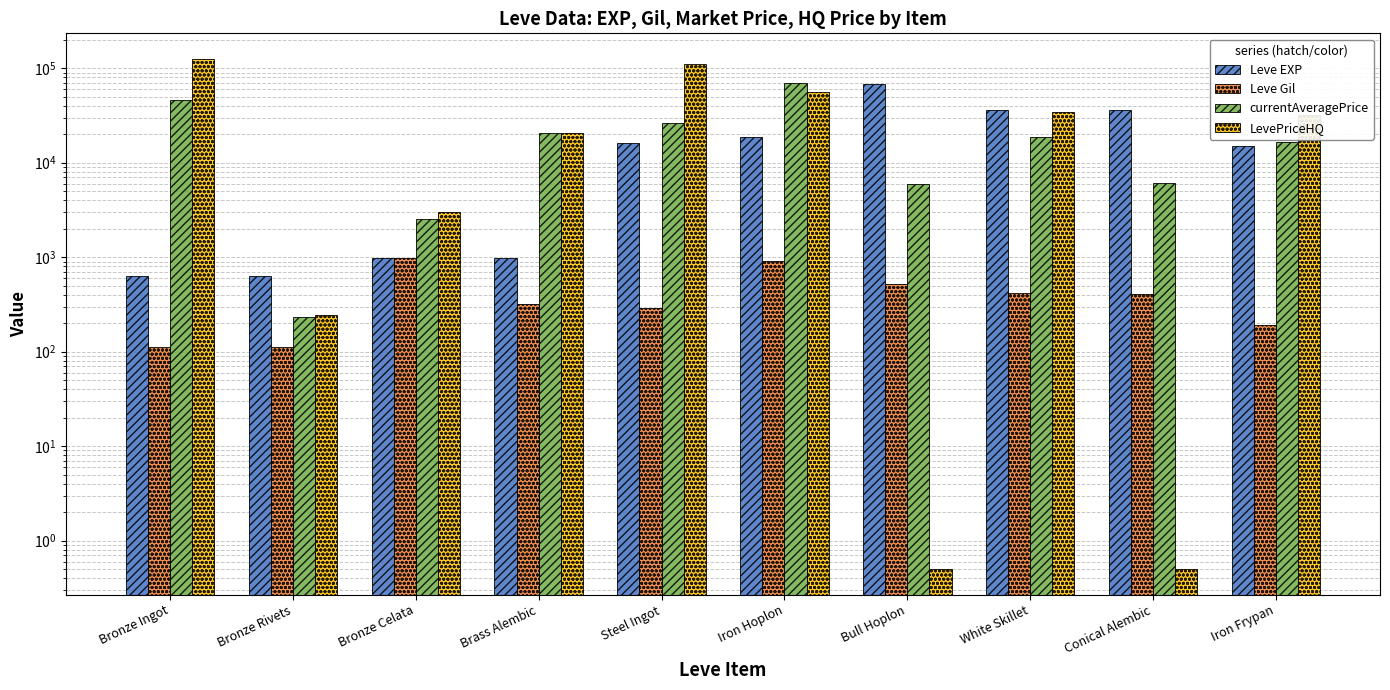

Which series has the widest spread of values?

LevePriceHQ